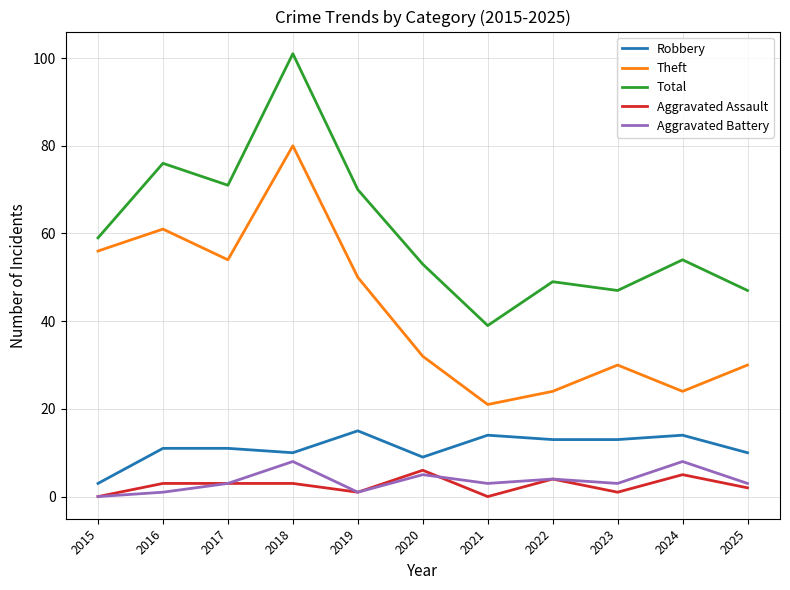

Is the value of Robbery at 2017 greater than the value of Total at 2020?

No